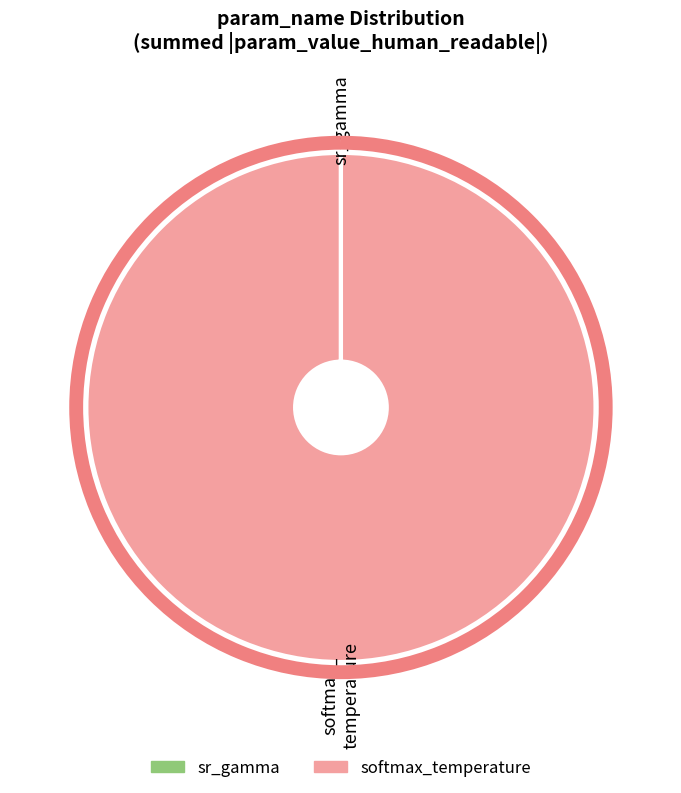

Is there any slice that represents more than half of the pie?

Yes